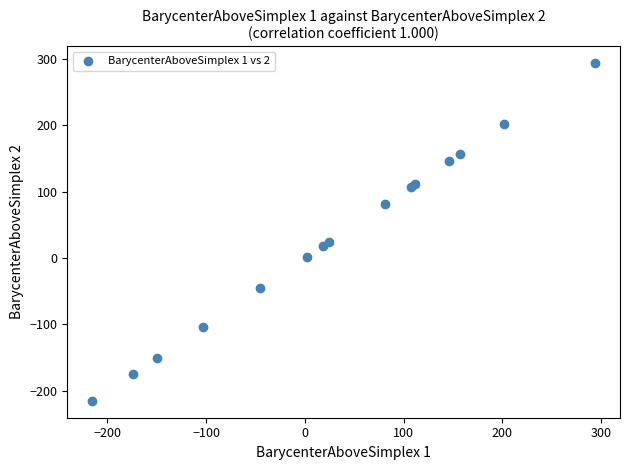

What Y value in the scatter plot is closest to 39?

24.3